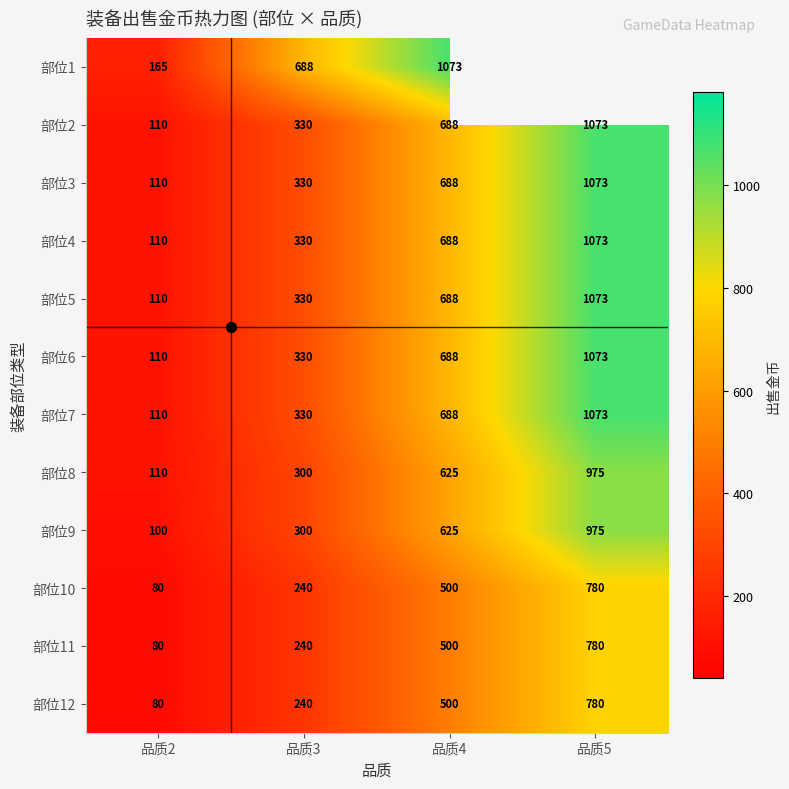

What is the average value of the 部位2 series?

550.2